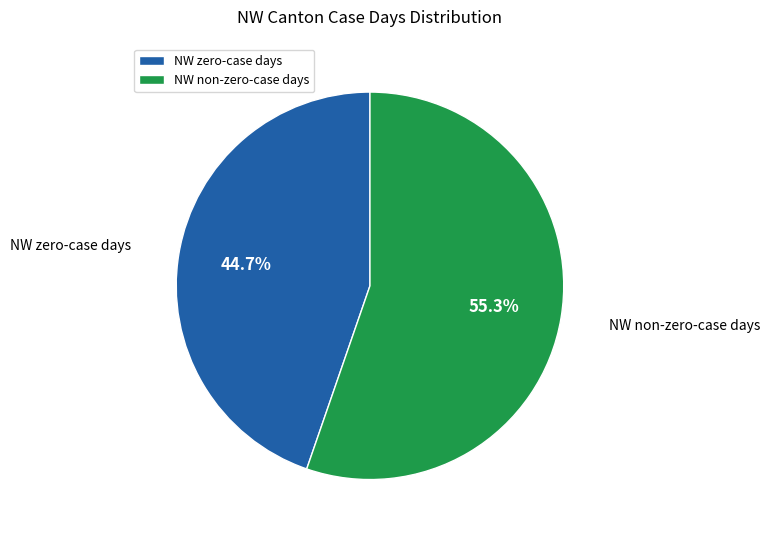

To the nearest percent, what is the difference between the largest and smallest slice percentages?

11%